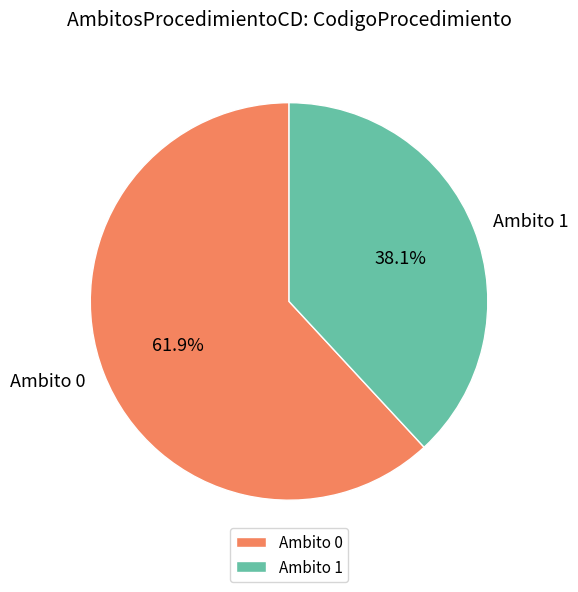

What is the ratio of the value at Ambito 1 to the value at Ambito 0?

0.6